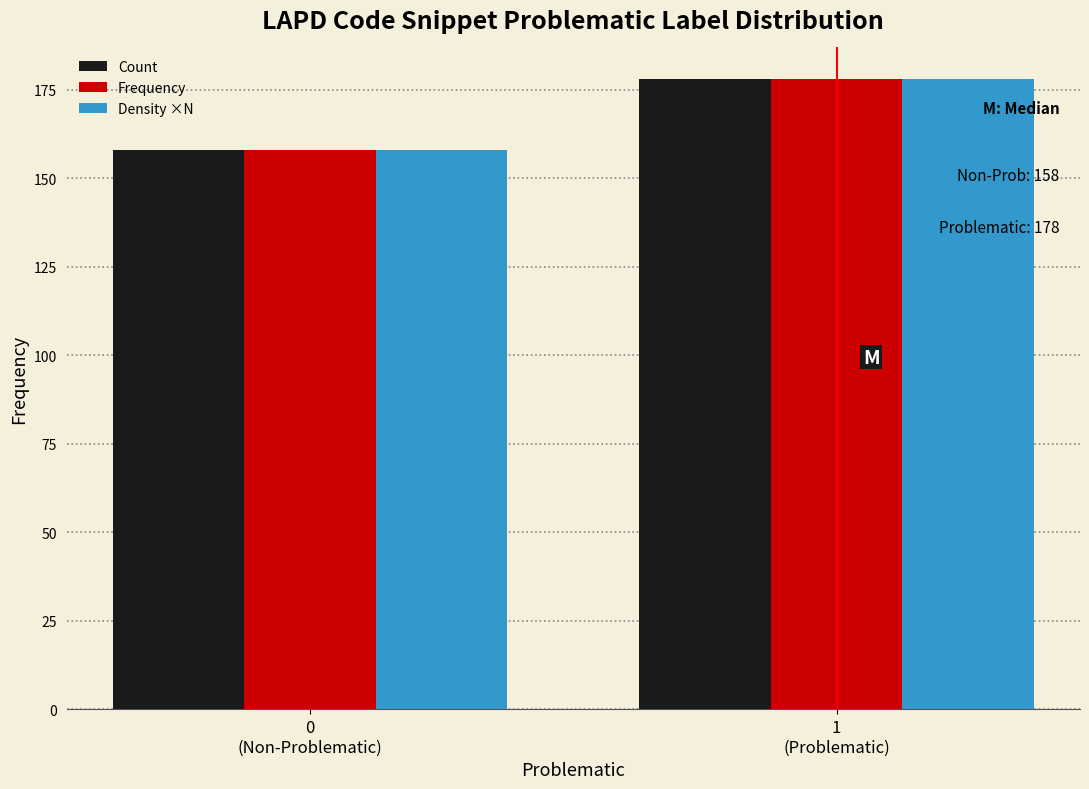

Reading right to left, extract all data points from this chart.

Count: 178	158
Frequency: 178	158
Density ×N: 178	158